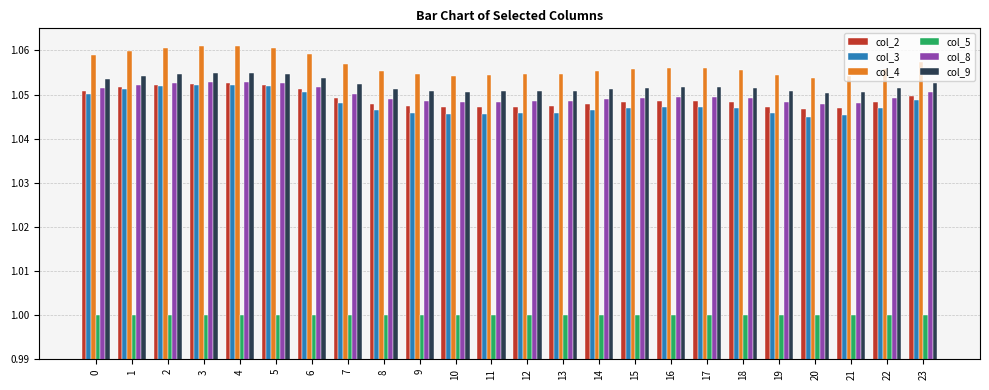

What is the sum of the col_5 values at 7 and 15?

2.0